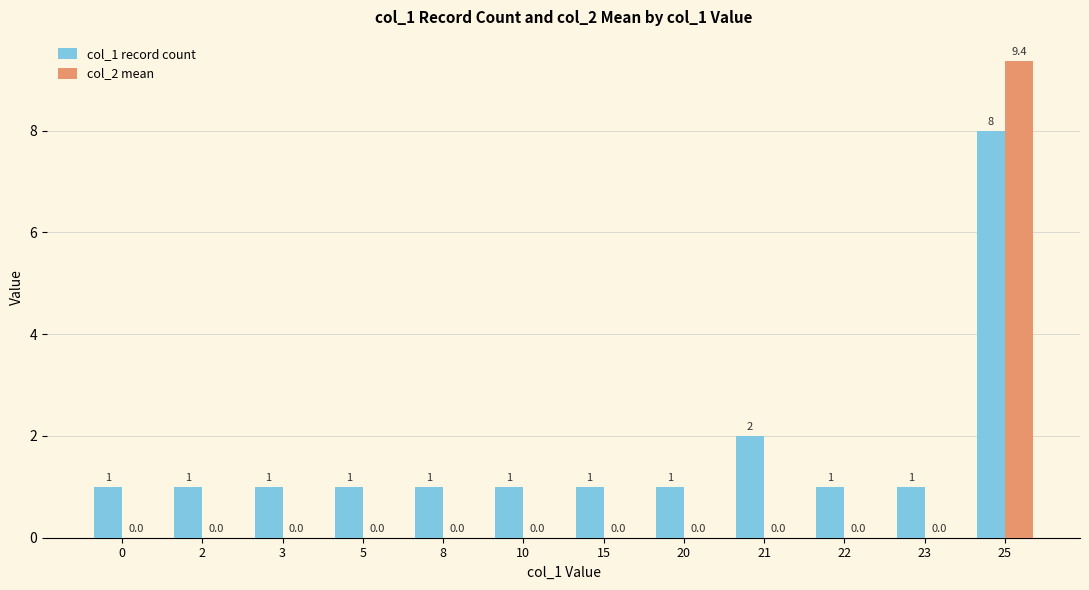

What is the maximum value for col_1 record count?

8.0